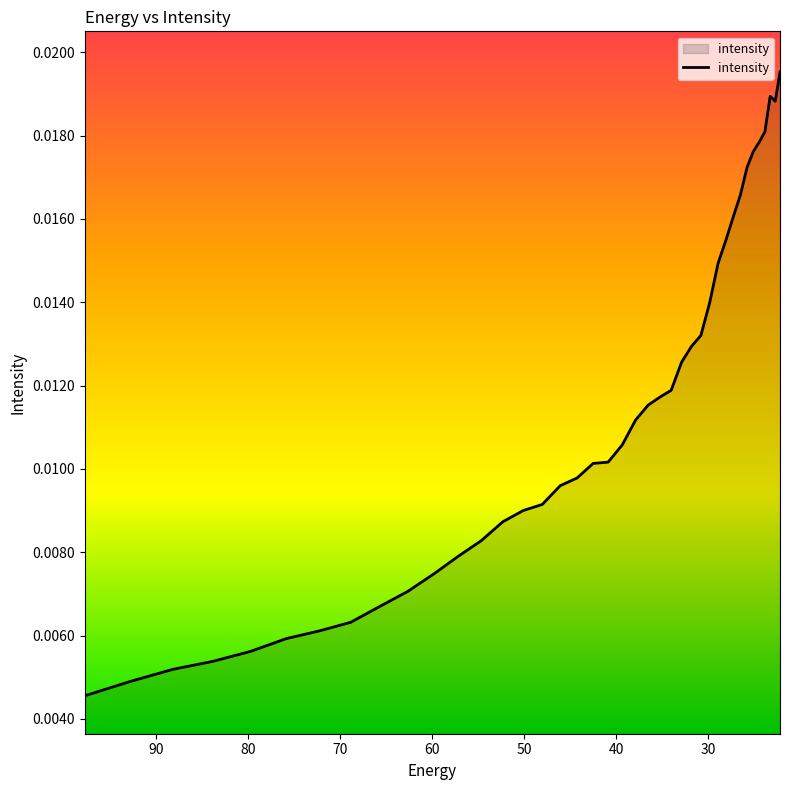

The value at 60 is 0.0. True or false?

True